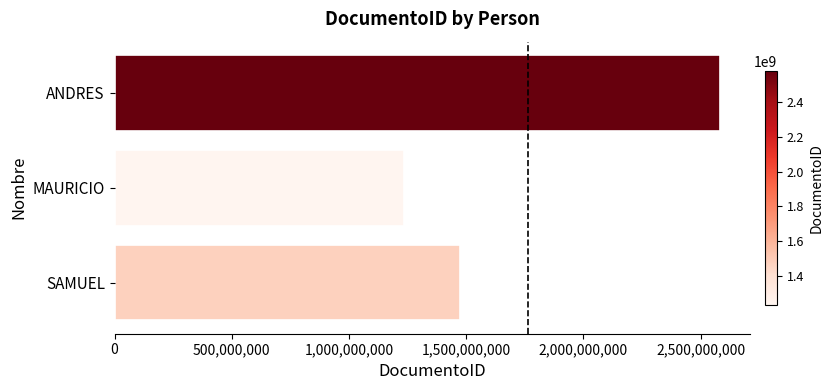

True or false: the data shows 905727112 at SAMUEL.

False